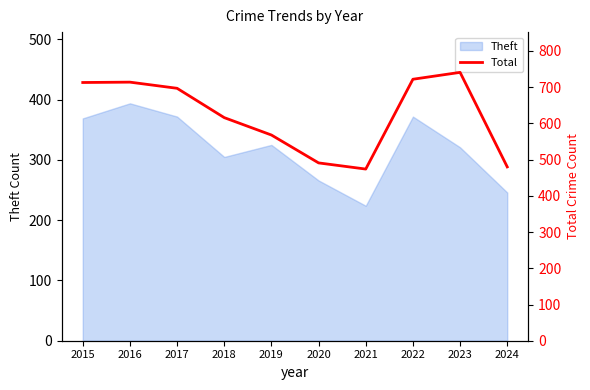

The value of Theft at 2017 is 550. True or false?

False